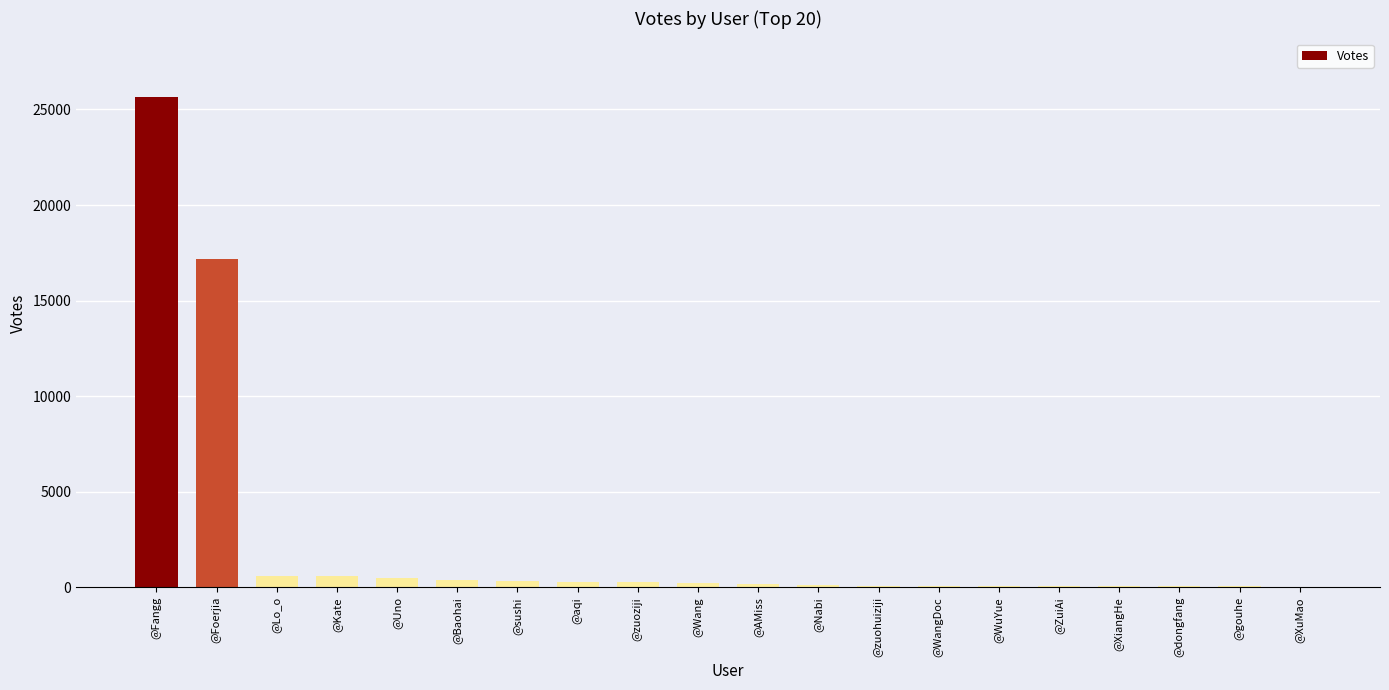

How many data points does each series have?

20